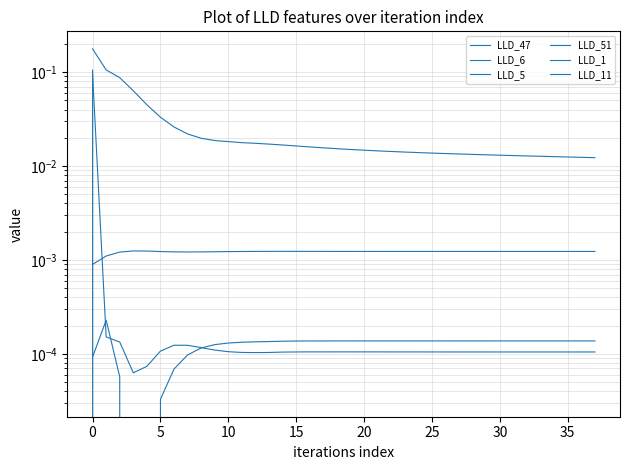

Reading left to right, extract all data points from this chart.

LLD_47: 0.2	0.1	0.1	0.1	0.0	0.0	0.0	0.0	0.0	0.0	0.0	0.0	0.0	0.0	0.0	0.0	0.0	0.0	0.0	0.0	0.0	0.0	0.0	0.0	0.0	0.0	0.0	0.0	0.0	0.0	0.0	0.0	0.0	0.0	0.0	0.0	0.0	0.0
LLD_6: 0.0	0.0	0.0	-0.0	-0.0	-0.0	-0.0	-0.0	-0.0	-0.0	-0.0	-0.0	-0.0	-0.0	-0.0	-0.0	-0.0	-0.0	-0.0	-0.0	-0.0	-0.0	-0.0	-0.0	-0.0	-0.0	-0.0	-0.0	-0.0	-0.0	-0.0	-0.0	-0.0	-0.0	-0.0	-0.0	-0.0	-0.0
LLD_5: 0.1	0.0	-0.0	-0.0	-0.0	0.0	0.0	0.0	0.0	0.0	0.0	0.0	0.0	0.0	0.0	0.0	0.0	0.0	0.0	0.0	0.0	0.0	0.0	0.0	0.0	0.0	0.0	0.0	0.0	0.0	0.0	0.0	0.0	0.0	0.0	0.0	0.0	0.0
LLD_51: -0.0	-0.0	-0.0	-0.0	-0.0	-0.0	-0.0	-0.0	-0.0	-0.0	-0.0	-0.0	-0.0	-0.0	-0.0	-0.0	-0.0	-0.0	-0.0	-0.0	-0.0	-0.0	-0.0	-0.0	-0.0	-0.0	-0.0	-0.0	-0.0	-0.0	-0.0	-0.0	-0.0	-0.0	-0.0	-0.0	-0.0	-0.0
LLD_1: 0.0	0.0	0.0	0.0	0.0	0.0	0.0	0.0	0.0	0.0	0.0	0.0	0.0	0.0	0.0	0.0	0.0	0.0	0.0	0.0	0.0	0.0	0.0	0.0	0.0	0.0	0.0	0.0	0.0	0.0	0.0	0.0	0.0	0.0	0.0	0.0	0.0	0.0
LLD_11: 0.1	0.0	0.0	0.0	0.0	0.0	0.0	0.0	0.0	0.0	0.0	0.0	0.0	0.0	0.0	0.0	0.0	0.0	0.0	0.0	0.0	0.0	0.0	0.0	0.0	0.0	0.0	0.0	0.0	0.0	0.0	0.0	0.0	0.0	0.0	0.0	0.0	0.0